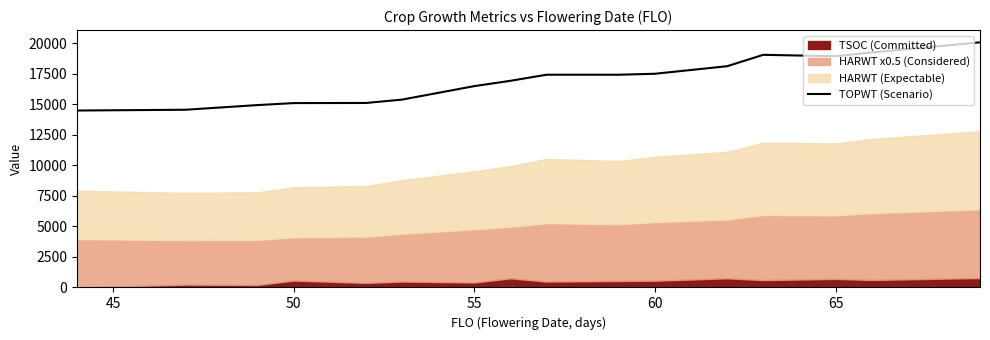

What is the highest value of the TOPWT (Scenario) series?

20075